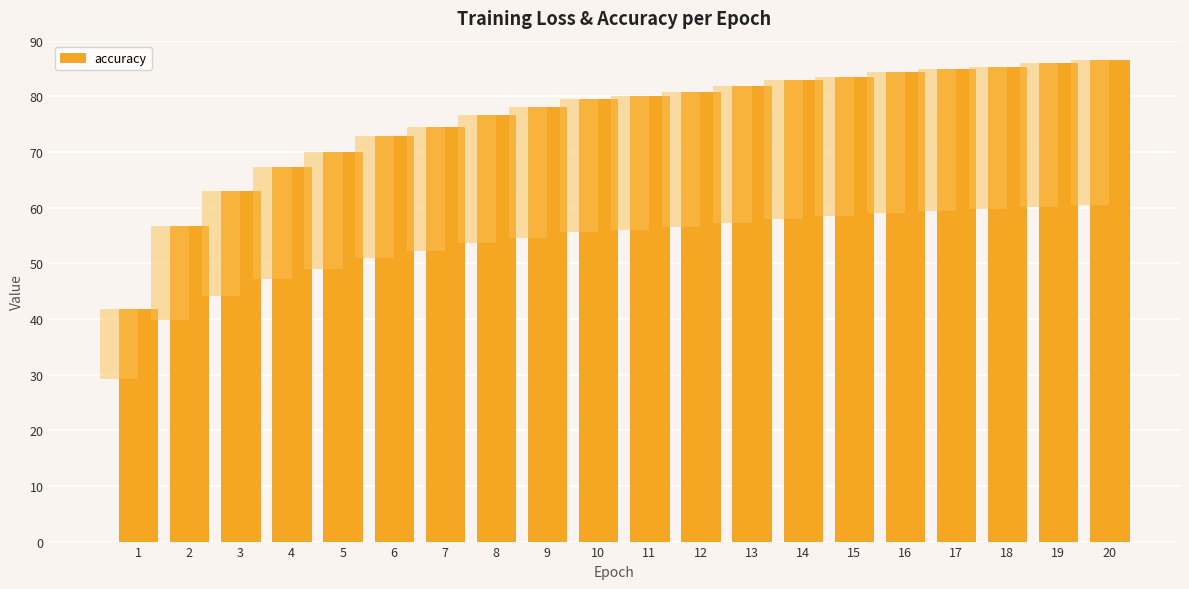

Between 5 and 14, which is larger?

14